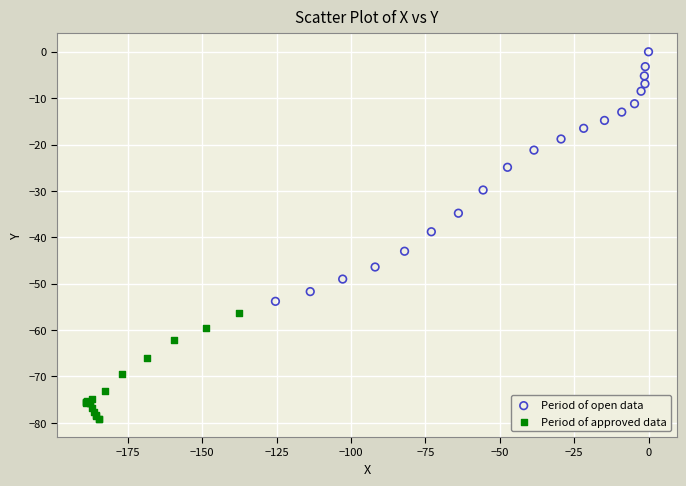

Which series reaches the minimum Y coordinate?

Period of approved data